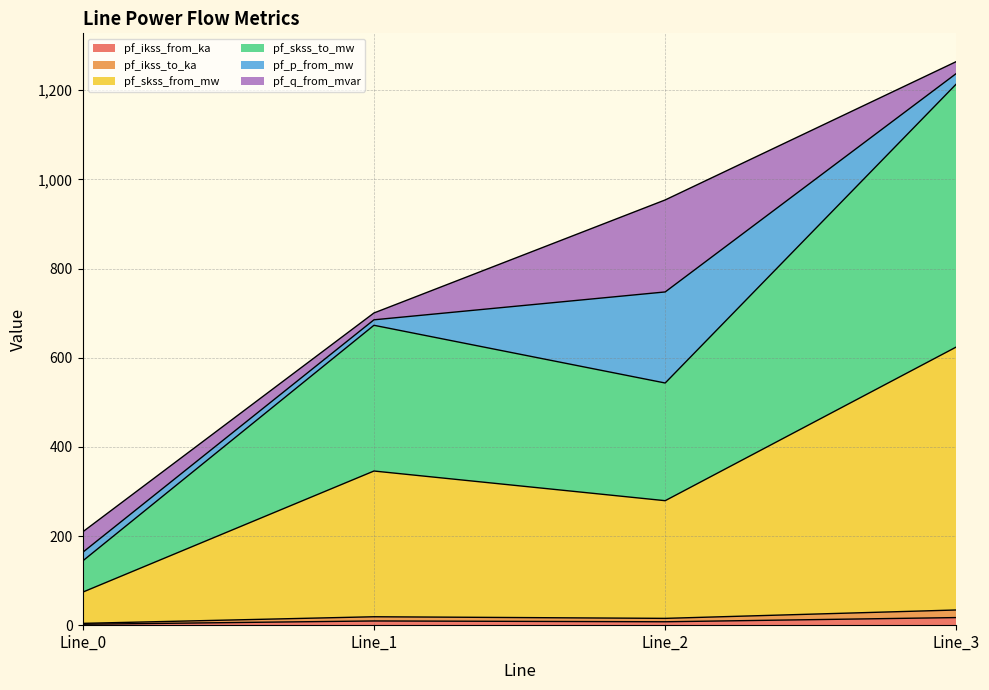

True or false: pf_ikss_to_ka has more than 2 interior local peaks.

False